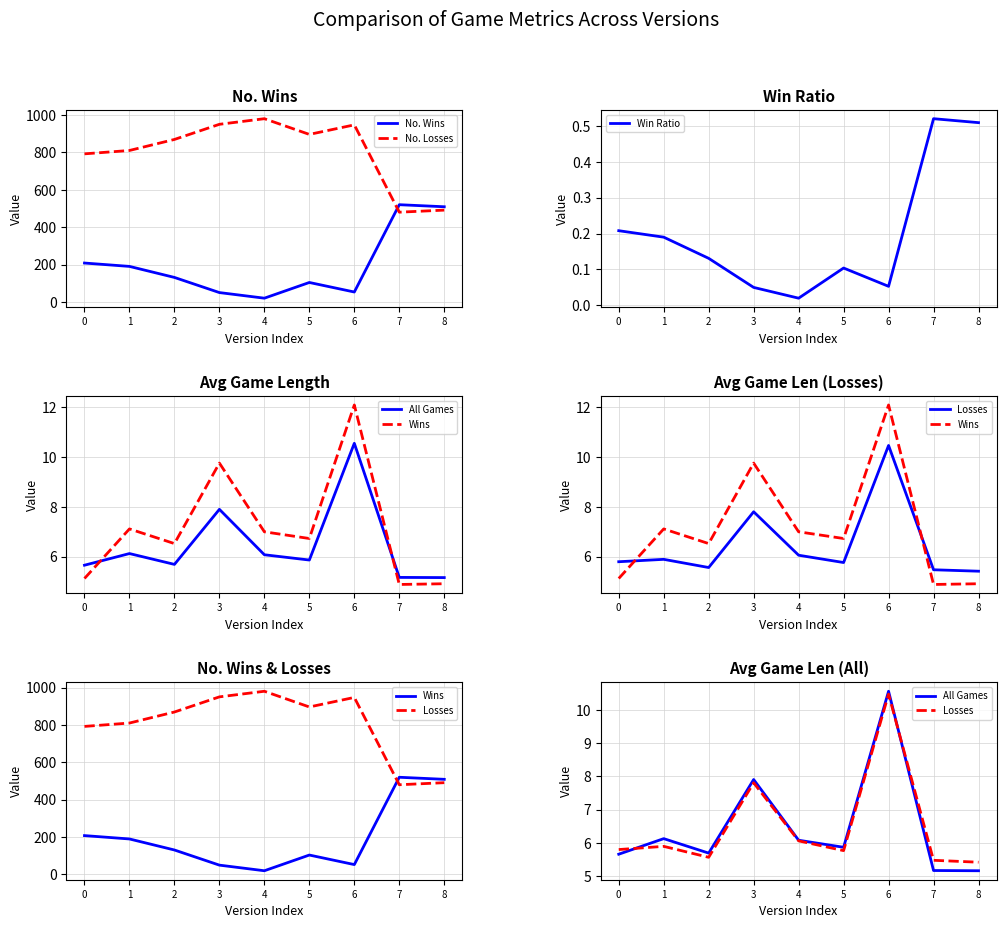

Where is the first local minimum for Wins?

4